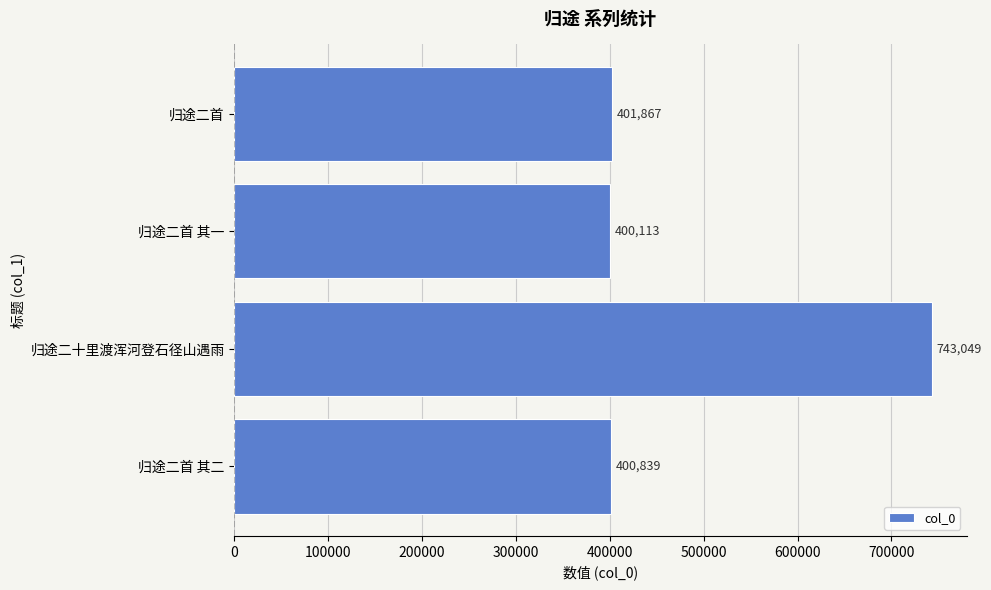

How many bars are there in total?

4